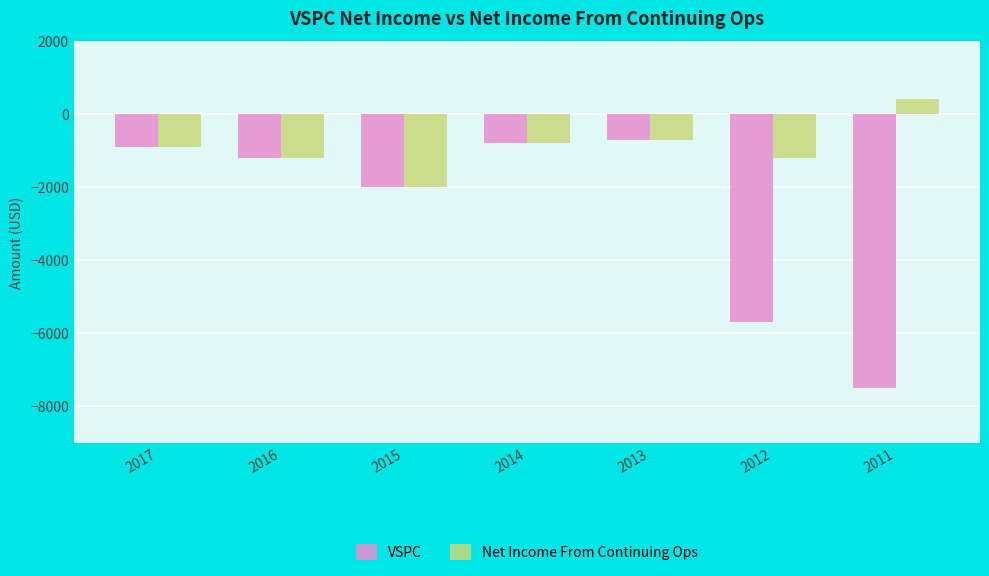

What is the difference between the maximum and minimum values in the Net Income From Continuing Ops series?

2400